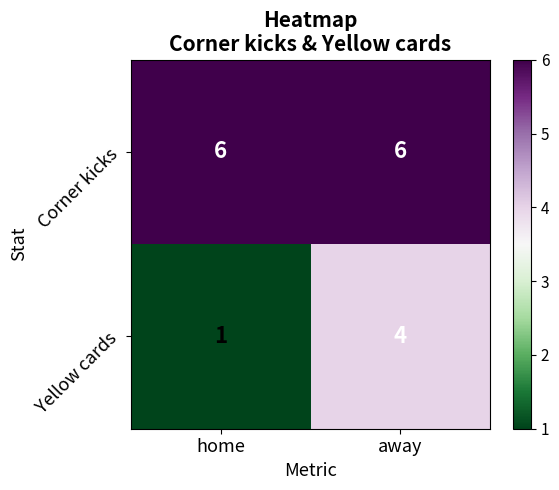

Rank the series at away from highest to lowest value.

Corner kicks, Yellow cards